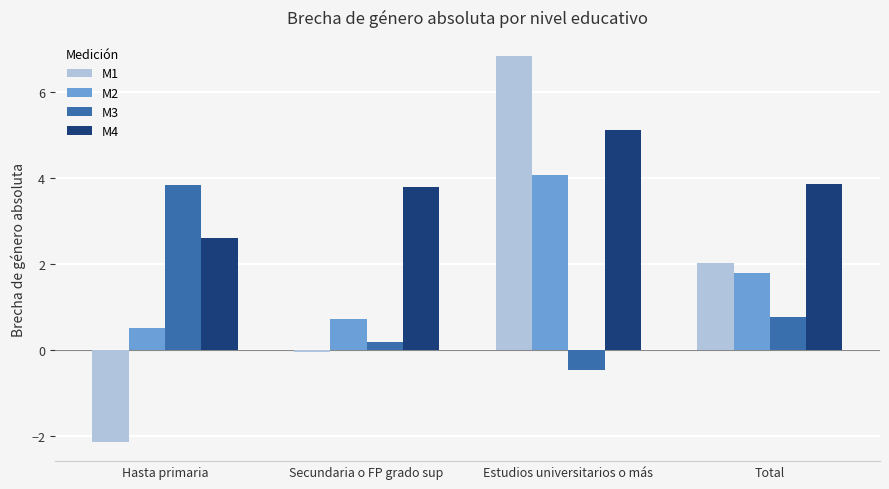

The M4 series shows 3.8 at Secundaria o FP grado sup. True or false?

True